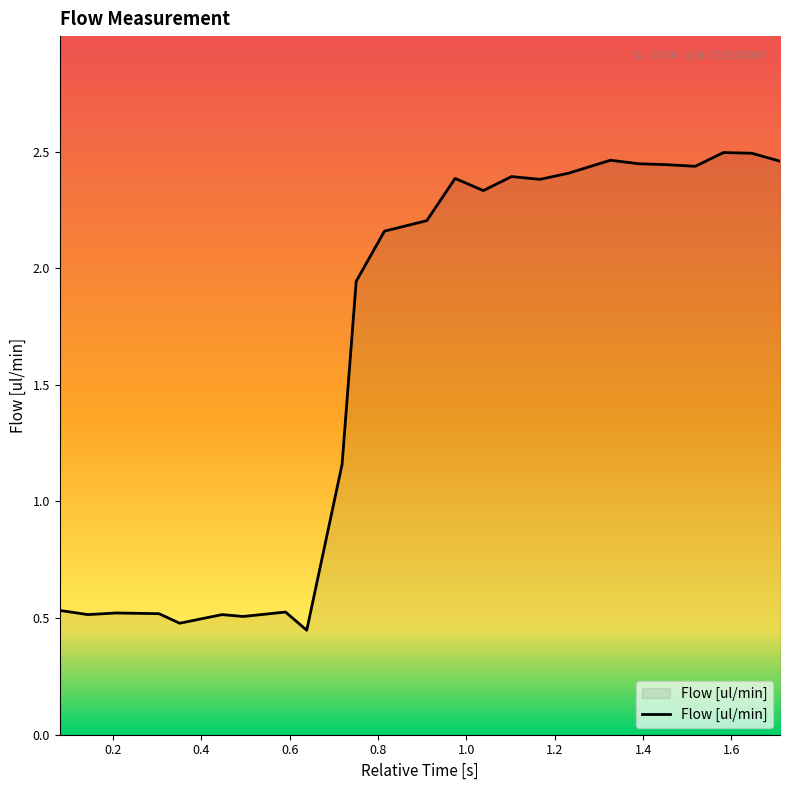

What is the difference between the maximum and minimum values?

2.0